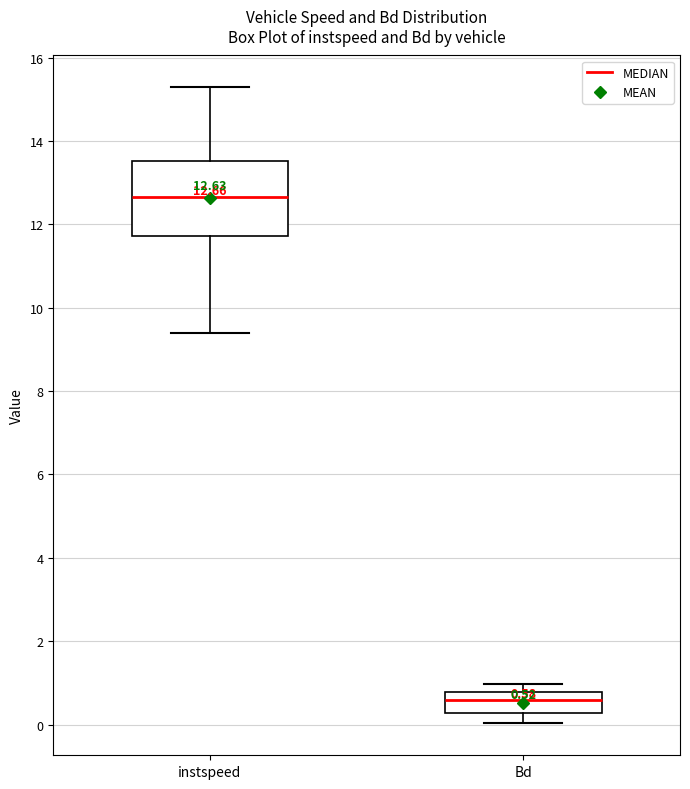

Which box's median line is the lowest?

Bd